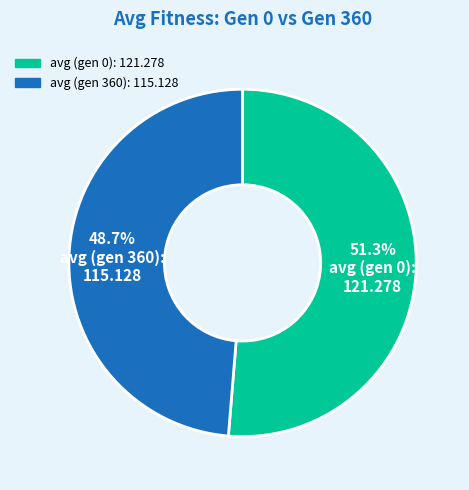

Which category has the smallest portion of the pie?

avg (gen 360)